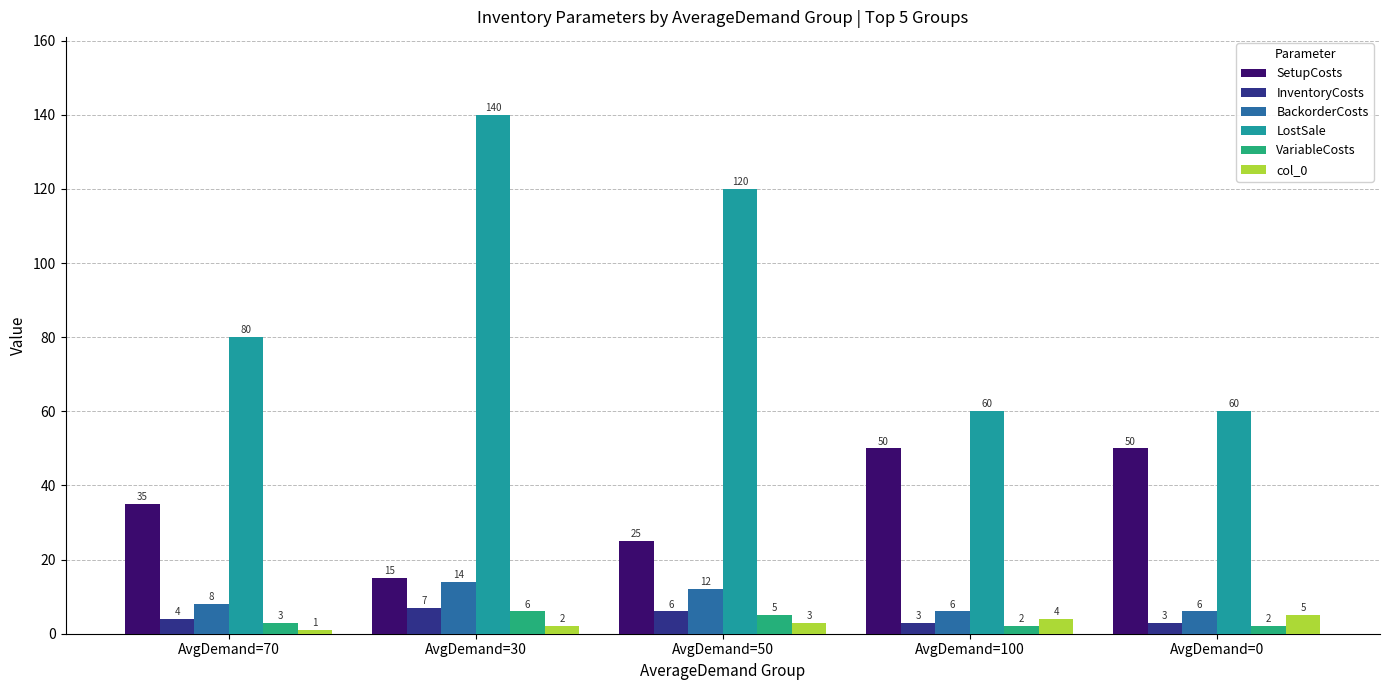

Which series has the widest spread of values?

LostSale